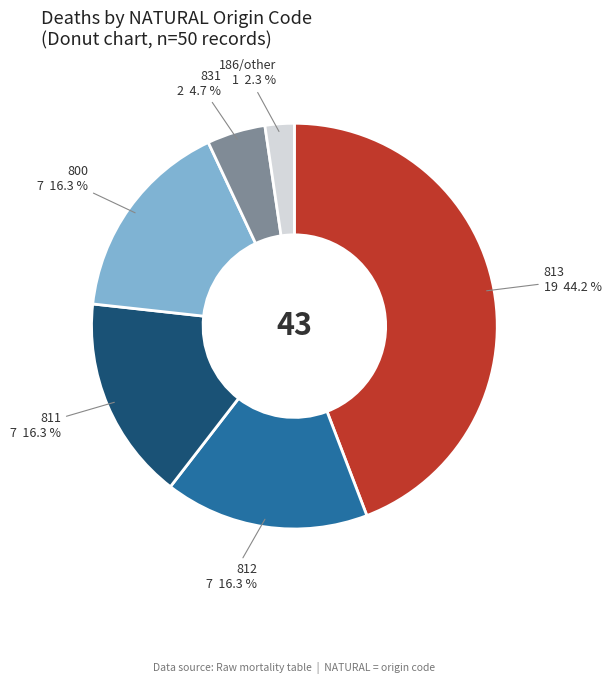

Does any single category account for the majority?

No